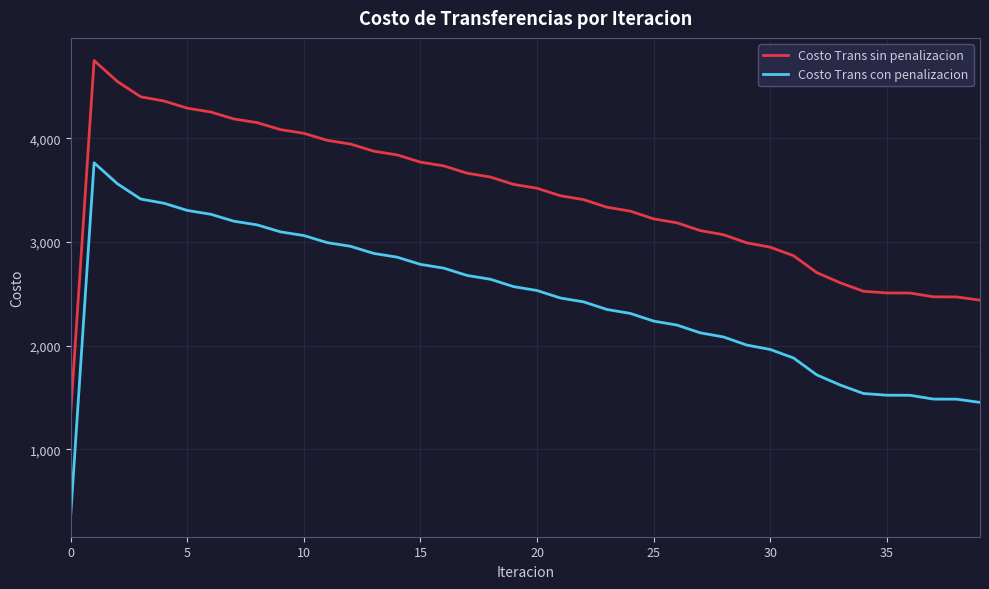

True or false: Costo Trans sin penalizacion and Costo Trans con penalizacion intersect in this chart.

False